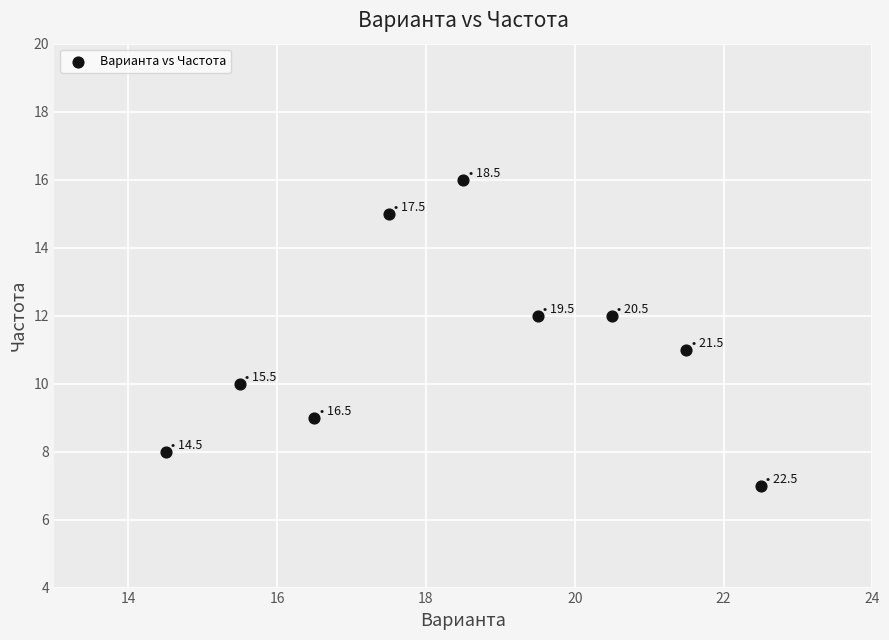

What is the average Y value?

11